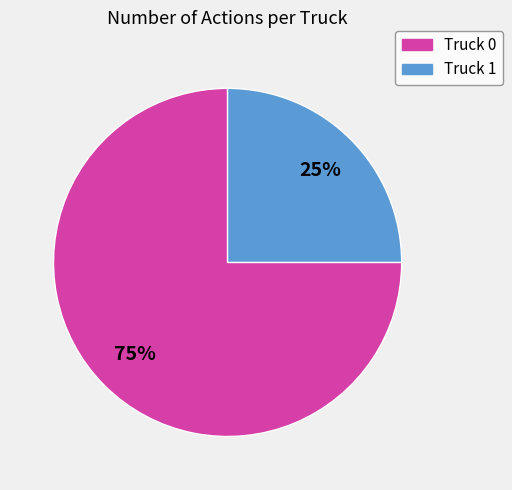

Is the sum of Truck 0 and Truck 1 greater than half?

Yes